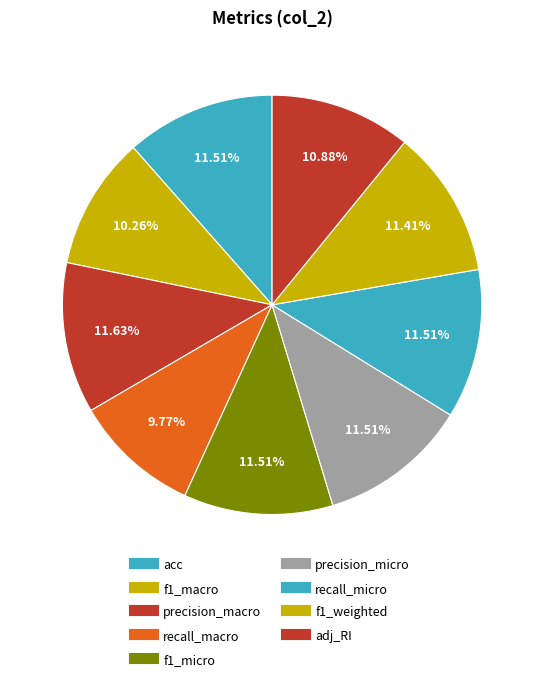

Count the number of slices in the pie.

9